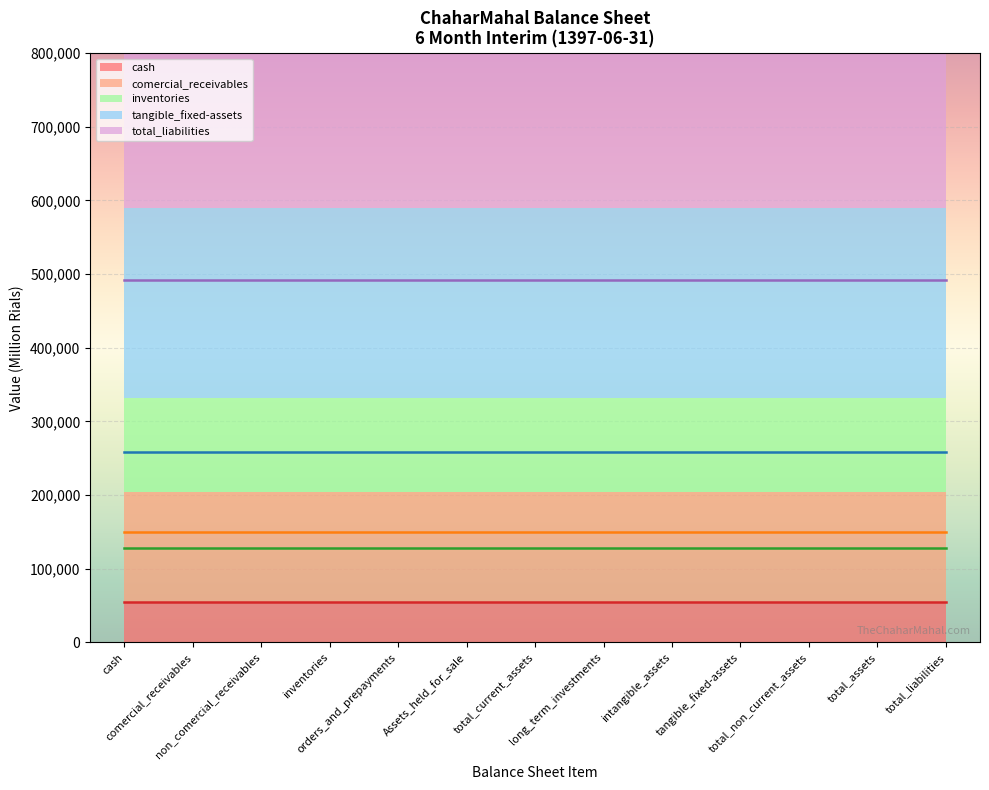

True or false: total_liabilities has more than 0 interior local peaks.

False